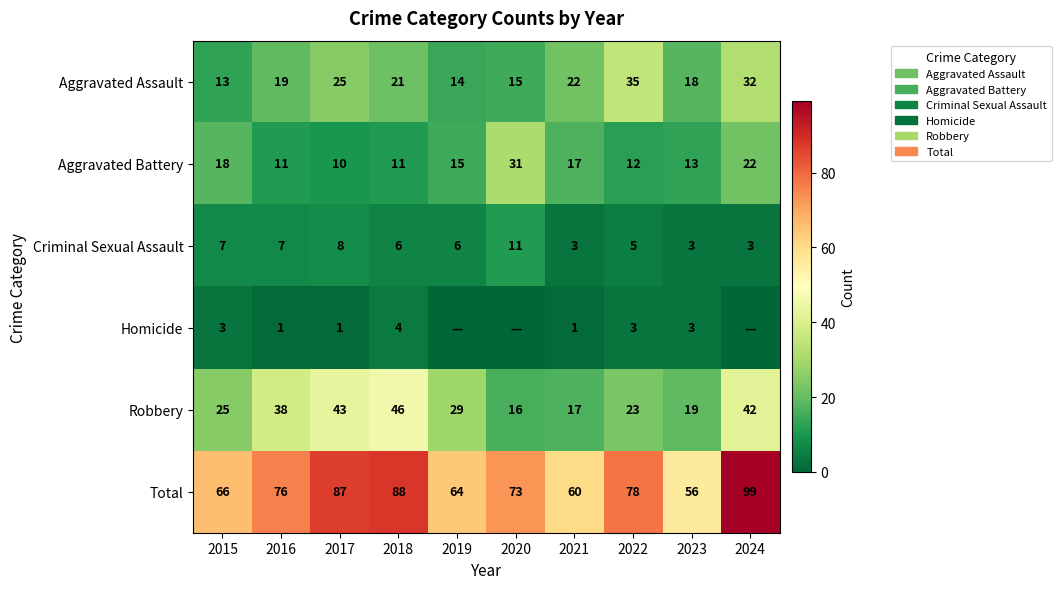

List the labels in order of Aggravated Assault value, smallest first.

2015, 2019, 2020, 2023, 2016, 2018, 2021, 2017, 2024, 2022